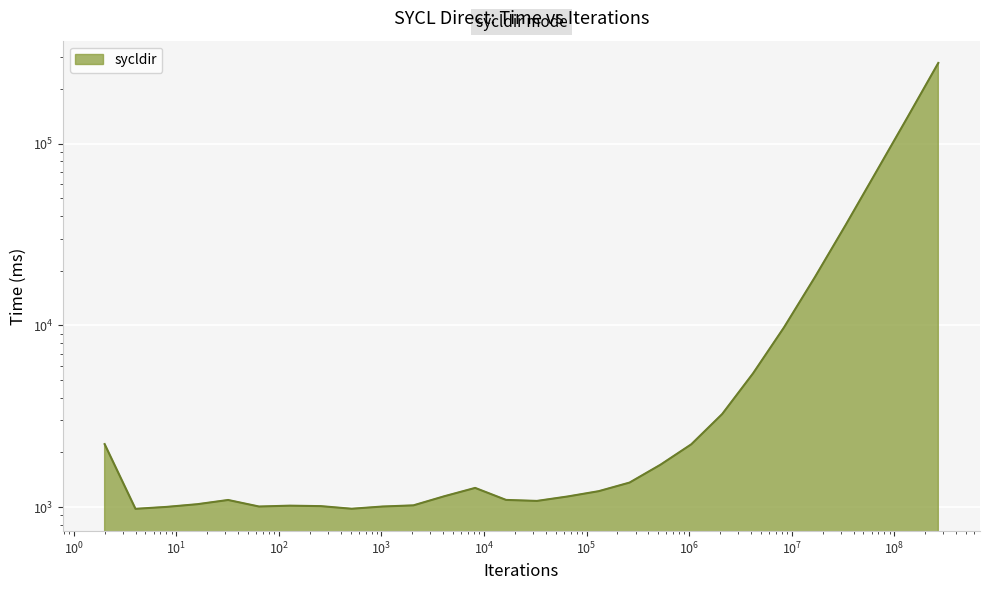

Does the chart display data point markers on the line(s)?

No